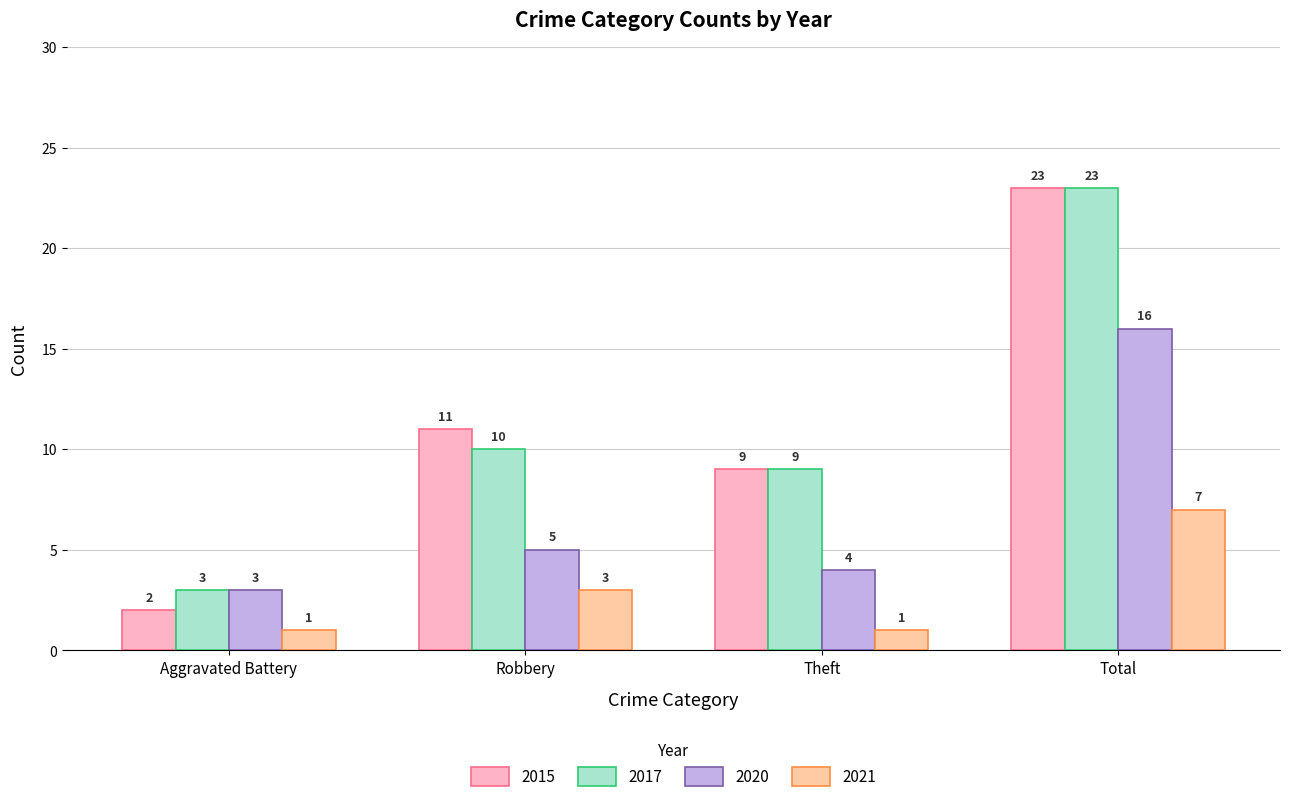

Is it true that 2017 equals 18 at Robbery?

False